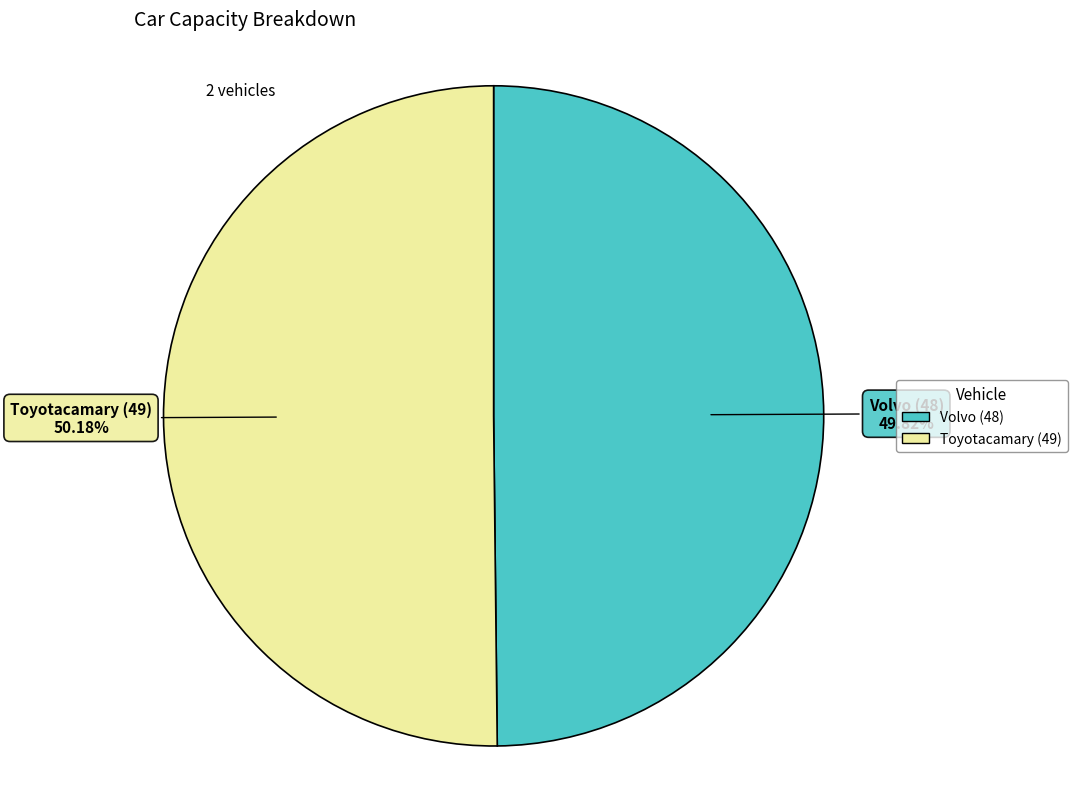

Is there any slice that represents more than half of the pie?

Yes